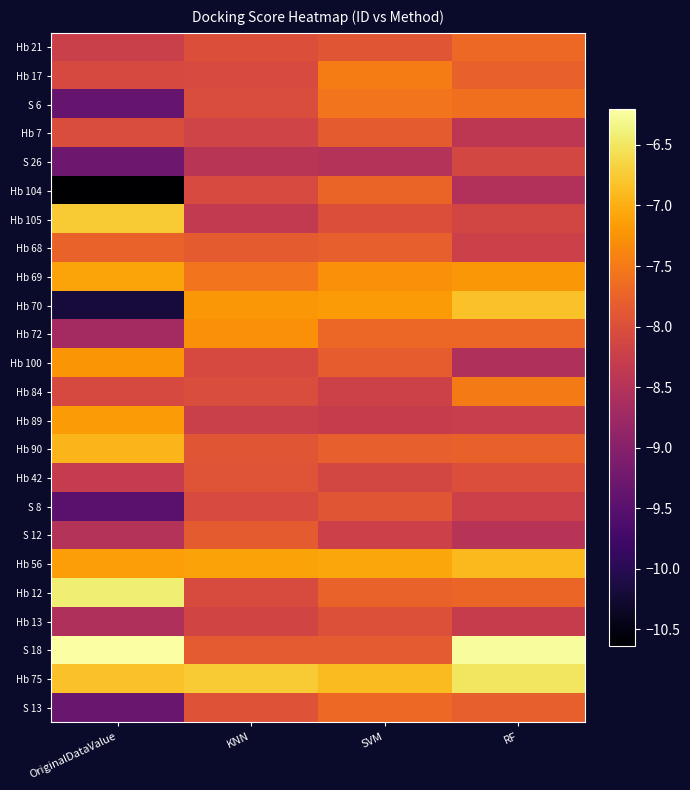

Reading right to left, transcribe all the data shown in this chart.

Hb 21: RF=-7.7	SVM=-7.9	KNN=-8.0	OriginalDataValue=-8.2
Hb 17: RF=-7.8	SVM=-7.5	KNN=-8.1	OriginalDataValue=-8.1
S 6: RF=-7.6	SVM=-7.6	KNN=-8.0	OriginalDataValue=-9.4
Hb 7: RF=-8.4	SVM=-7.8	KNN=-8.2	OriginalDataValue=-8.0
S 26: RF=-8.1	SVM=-8.5	KNN=-8.5	OriginalDataValue=-9.3
Hb 104: RF=-8.5	SVM=-7.7	KNN=-8.1	OriginalDataValue=-10.6
Hb 105: RF=-8.1	SVM=-8.0	KNN=-8.3	OriginalDataValue=-6.7
Hb 68: RF=-8.2	SVM=-7.8	KNN=-7.8	OriginalDataValue=-7.8
Hb 69: RF=-7.2	SVM=-7.3	KNN=-7.6	OriginalDataValue=-7.1
Hb 70: RF=-6.8	SVM=-7.2	KNN=-7.2	OriginalDataValue=-10.2
Hb 72: RF=-7.7	SVM=-7.7	KNN=-7.3	OriginalDataValue=-8.7
Hb 100: RF=-8.6	SVM=-7.8	KNN=-8.1	OriginalDataValue=-7.2
Hb 84: RF=-7.5	SVM=-8.2	KNN=-8.0	OriginalDataValue=-8.1
Hb 89: RF=-8.3	SVM=-8.3	KNN=-8.2	OriginalDataValue=-7.2
Hb 90: RF=-7.8	SVM=-7.8	KNN=-7.9	OriginalDataValue=-6.9
Hb 42: RF=-8.0	SVM=-8.1	KNN=-7.9	OriginalDataValue=-8.3
S 8: RF=-8.2	SVM=-7.9	KNN=-8.1	OriginalDataValue=-9.5
S 12: RF=-8.5	SVM=-8.2	KNN=-7.8	OriginalDataValue=-8.5
Hb 56: RF=-6.9	SVM=-7.1	KNN=-7.1	OriginalDataValue=-7.2
Hb 12: RF=-7.7	SVM=-7.8	KNN=-8.0	OriginalDataValue=-6.4
Hb 13: RF=-8.3	SVM=-8.0	KNN=-8.2	OriginalDataValue=-8.6
S 18: RF=-6.2	SVM=-7.9	KNN=-7.9	OriginalDataValue=-6.2
Hb 75: RF=-6.5	SVM=-6.9	KNN=-6.7	OriginalDataValue=-6.8
S 13: RF=-7.8	SVM=-7.7	KNN=-7.9	OriginalDataValue=-9.3